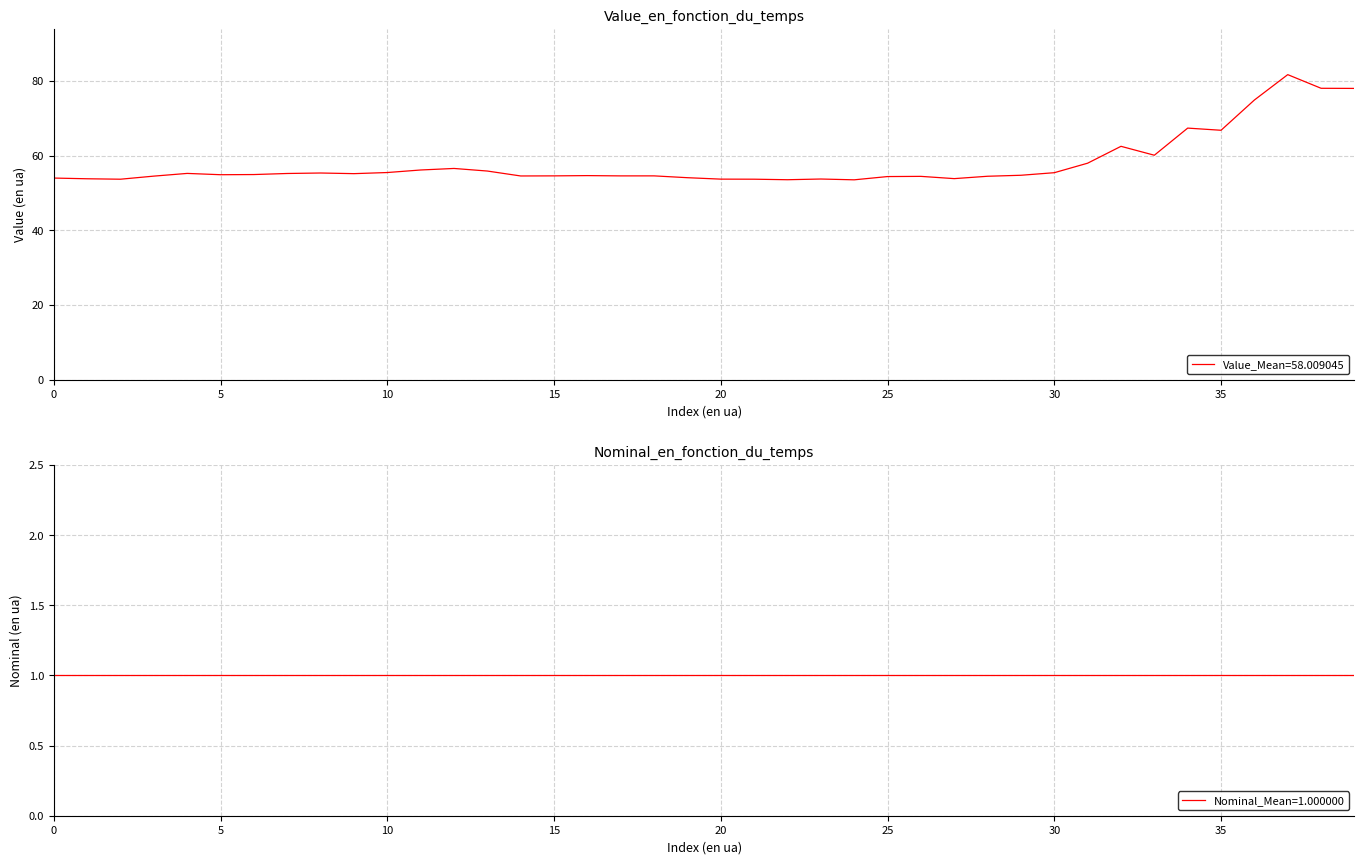

How many interior local peaks (higher than both neighbors) does the data have?

10